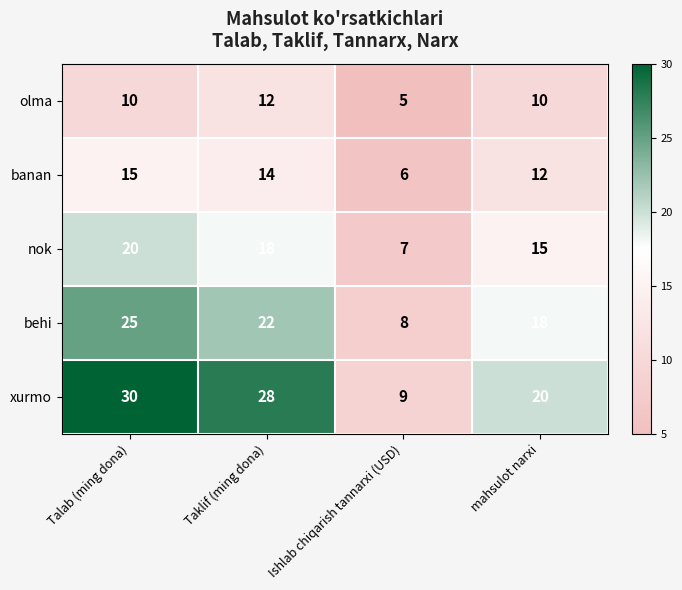

Reading left to right, list all the values displayed in this chart.

olma: Talab (ming dona)=10	Taklif (ming dona)=12	Ishlab chiqarish tannarxi (USD)=5	mahsulot narxi=10
banan: Talab (ming dona)=15	Taklif (ming dona)=14	Ishlab chiqarish tannarxi (USD)=6	mahsulot narxi=12
nok: Talab (ming dona)=20	Taklif (ming dona)=18	Ishlab chiqarish tannarxi (USD)=7	mahsulot narxi=15
behi: Talab (ming dona)=25	Taklif (ming dona)=22	Ishlab chiqarish tannarxi (USD)=8	mahsulot narxi=18
xurmo: Talab (ming dona)=30	Taklif (ming dona)=28	Ishlab chiqarish tannarxi (USD)=9	mahsulot narxi=20